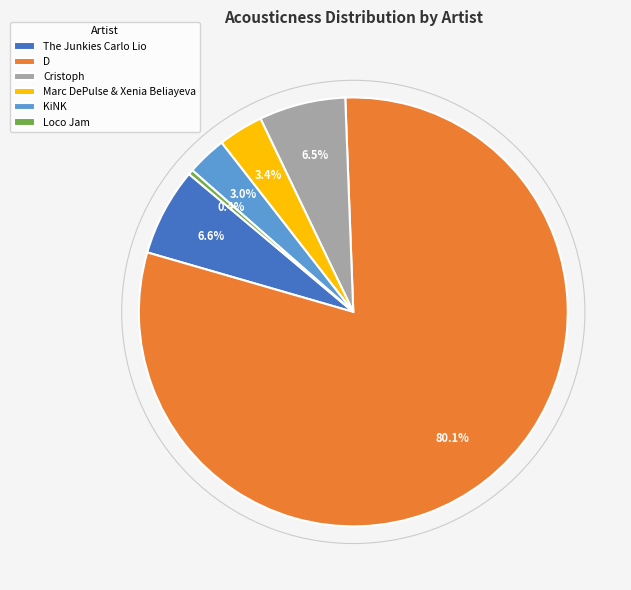

What percentage is NOT represented by D?

19.9%